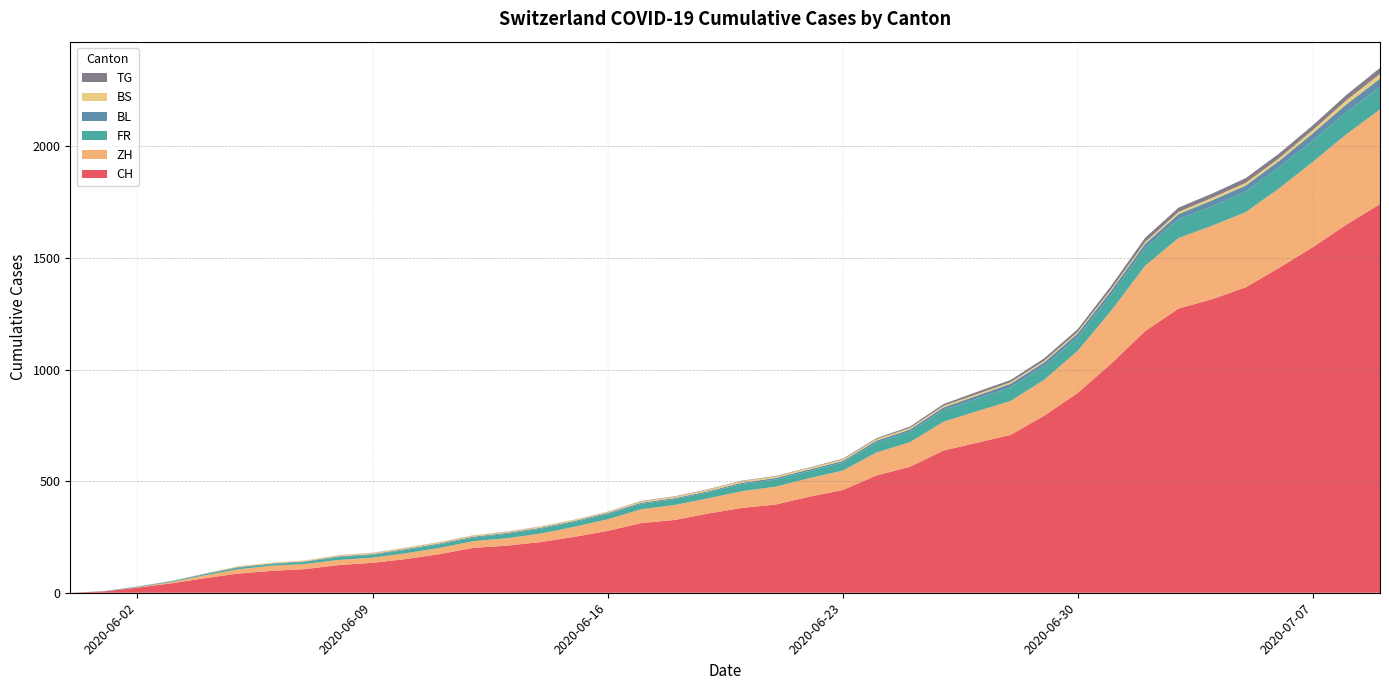

Reading right to left, extract all data points from this chart.

CH: 1741	1649	1548	1456	1368	1315	1273	1171	1027	895	793	707	672	637	564	525	460	430	395	380	355	326	312	277	250	227	211	201	173	151	134	124	106	98	86	65	42	23	6	0
ZH: 424	405	382	356	337	329	316	293	237	189	161	152	141	129	110	103	87	83	80	75	68	67	62	52	45	38	33	30	28	26	23	23	23	23	19	13	5	2	0	0
FR: 100	99	96	94	92	87	84	79	72	61	61	61	56	52	47	44	36	32	32	32	27	26	24	23	22	22	20	16	16	15	13	13	9	7	7	5	3	2	0	0
BL: 38	35	32	29	27	27	23	19	18	17	17	16	14	12	10	9	7	7	7	6	5	5	5	5	4	4	4	4	4	4	3	3	3	3	3	2	2	1	1	0
BS: 21	18	15	12	12	11	10	8	7	7	7	7	7	7	7	7	7	7	7	7	7	6	6	5	5	5	5	5	5	5	5	4	4	4	4	1	1	0	0	0
TG: 27	24	21	21	21	19	19	19	15	12	11	10	10	8	6	4	3	2	2	2	2	2	2	1	1	1	1	1	1	1	1	1	0	0	0	0	0	0	0	0